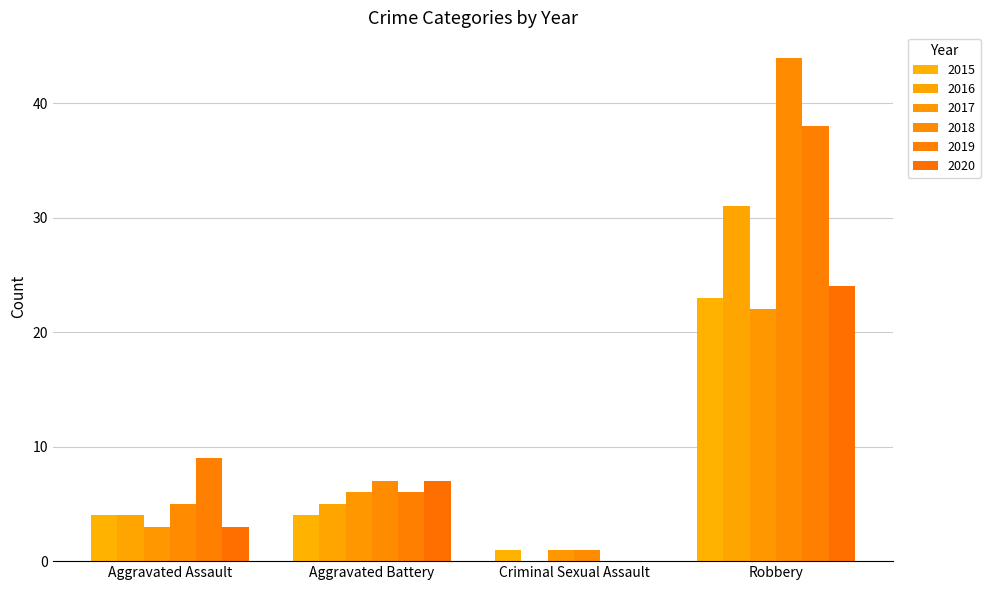

At how many categories does at least one series exceed 38?

1